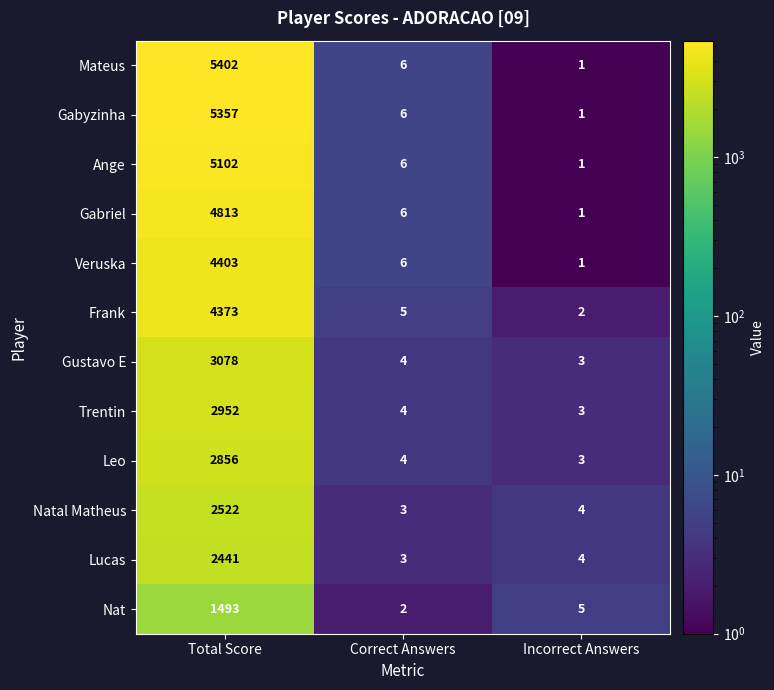

At which category does the chart reach its minimum across all series?

Incorrect Answers